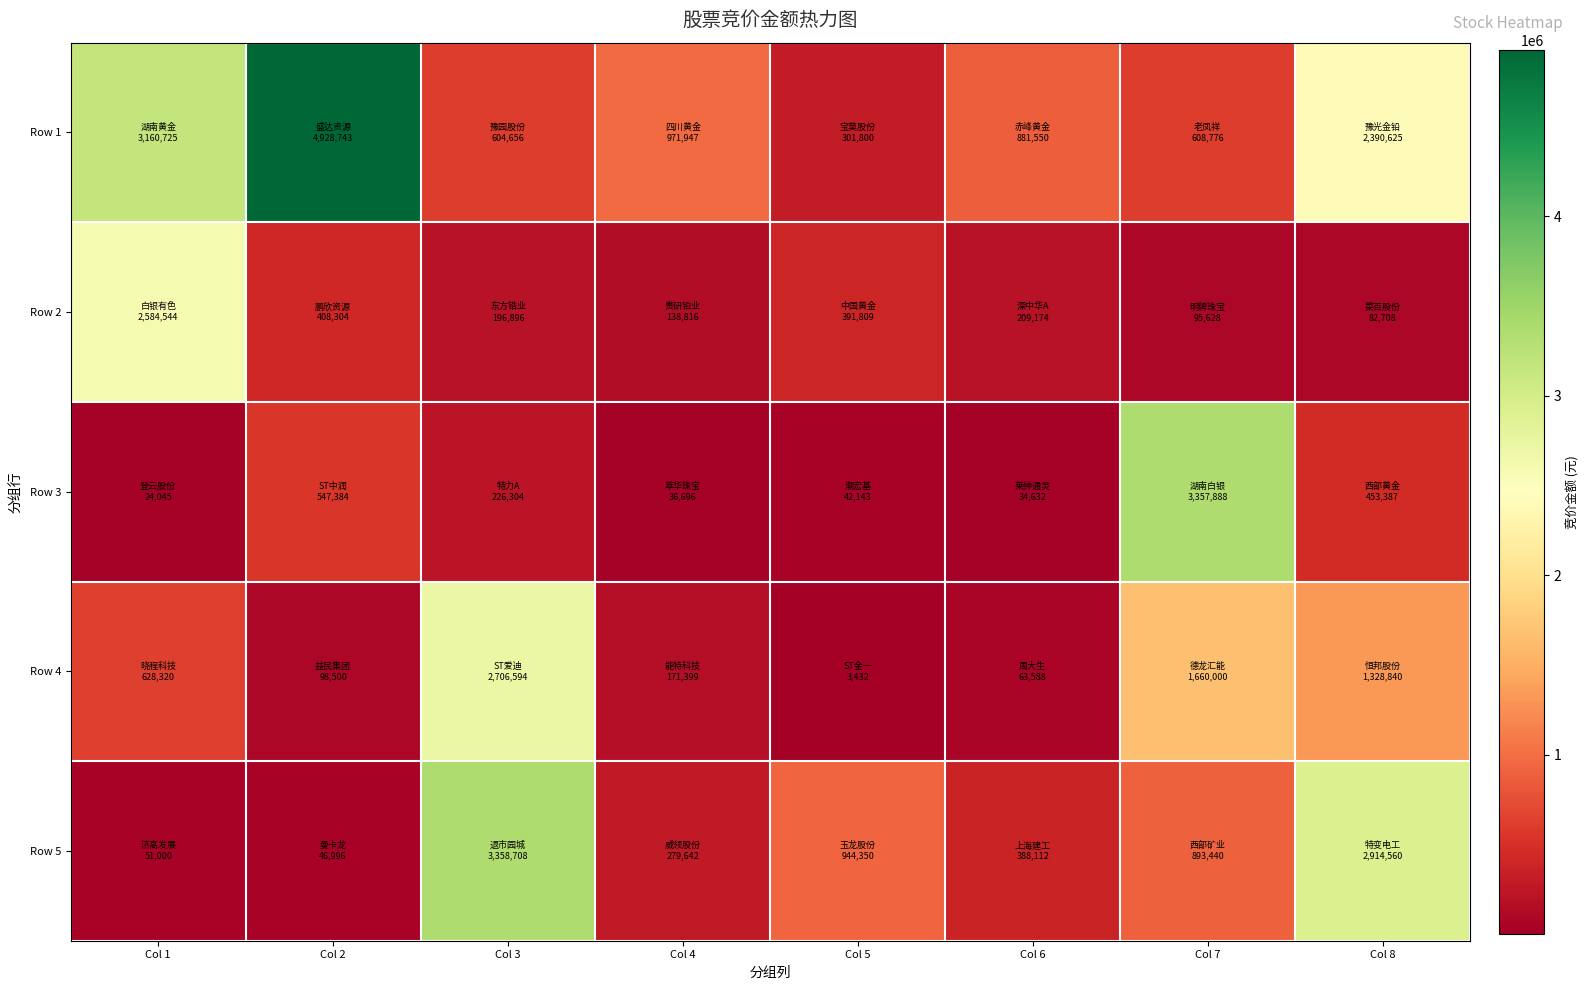

How many data points does each series have?

8